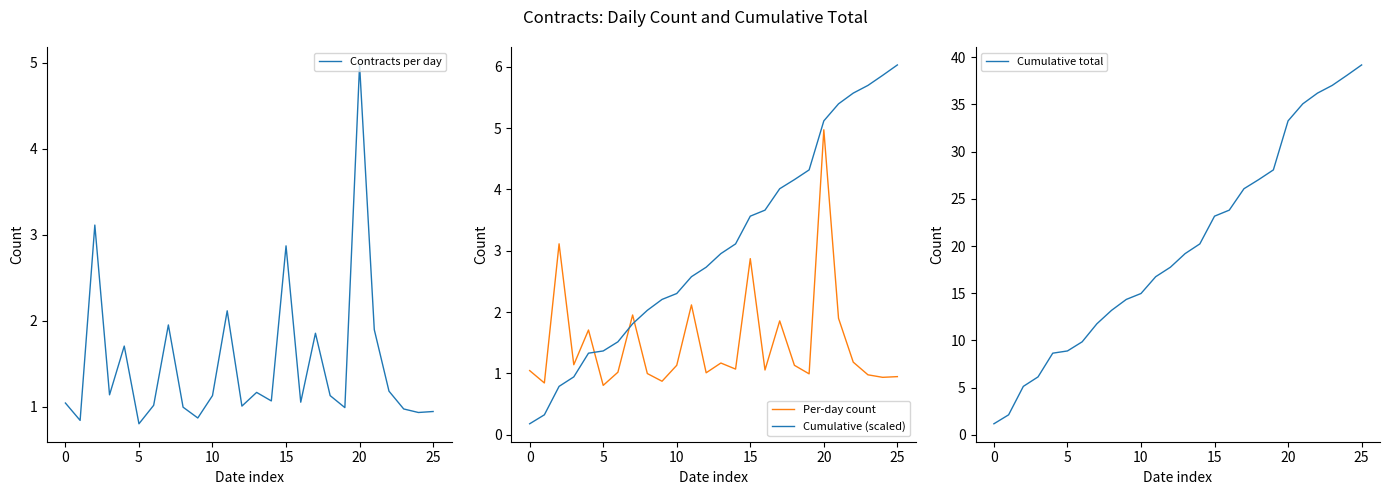

After their last crossing, which series has the higher values: Cumulative (scaled) or Per-day count?

Cumulative (scaled)